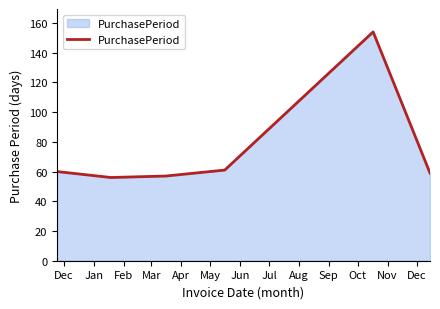

What is the difference between the second highest and minimum values?

5